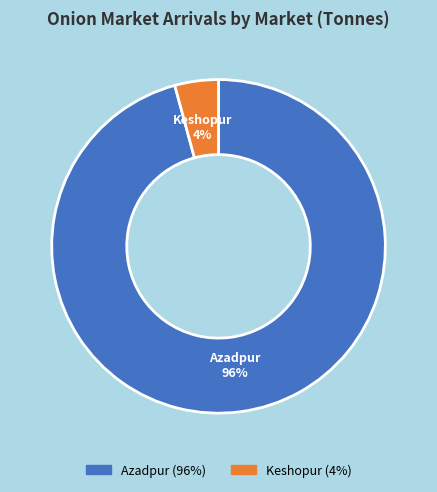

Which slice is the smallest?

Keshopur